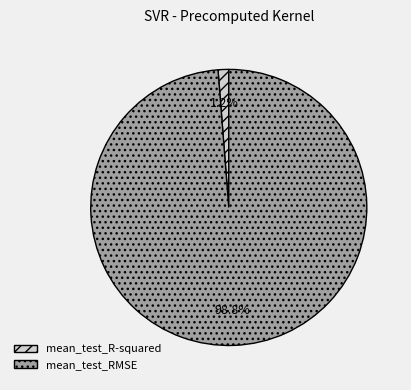

The mean_test_RMSE slice represents 89% of the pie. True or false?

False